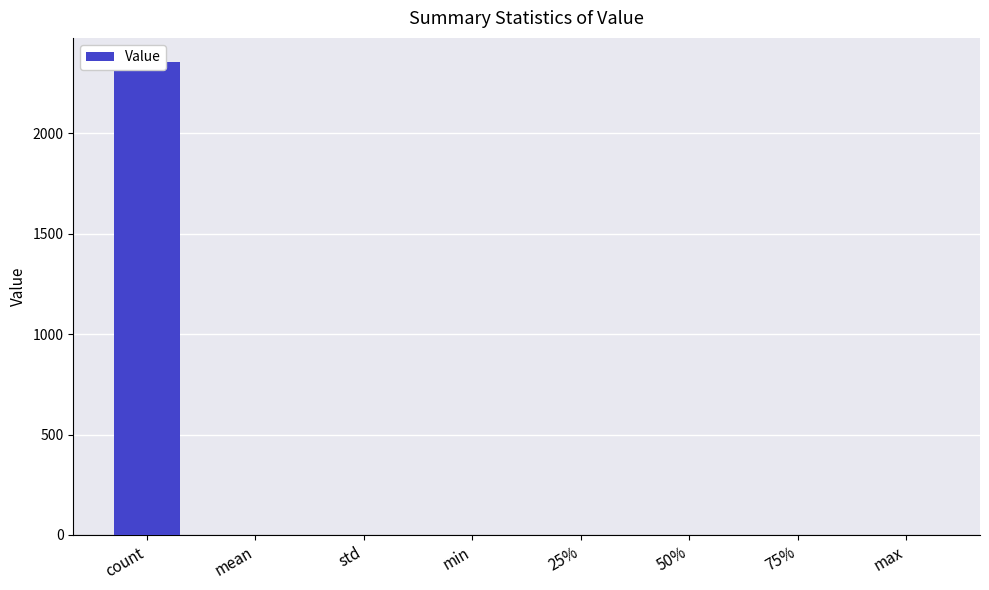

Are the bars horizontal?

No